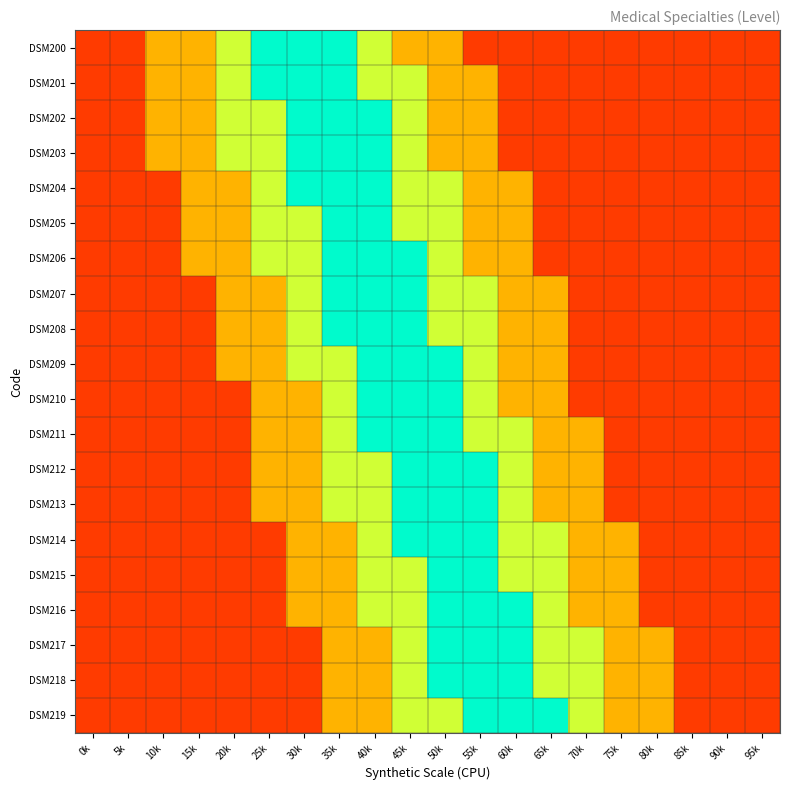

At 15k, list the series in order from largest to smallest.

DSM200, DSM201, DSM202, DSM203, DSM204, DSM205, DSM206, DSM207, DSM208, DSM209, DSM210, DSM211, DSM212, DSM213, DSM214, DSM215, DSM216, DSM217, DSM218, DSM219